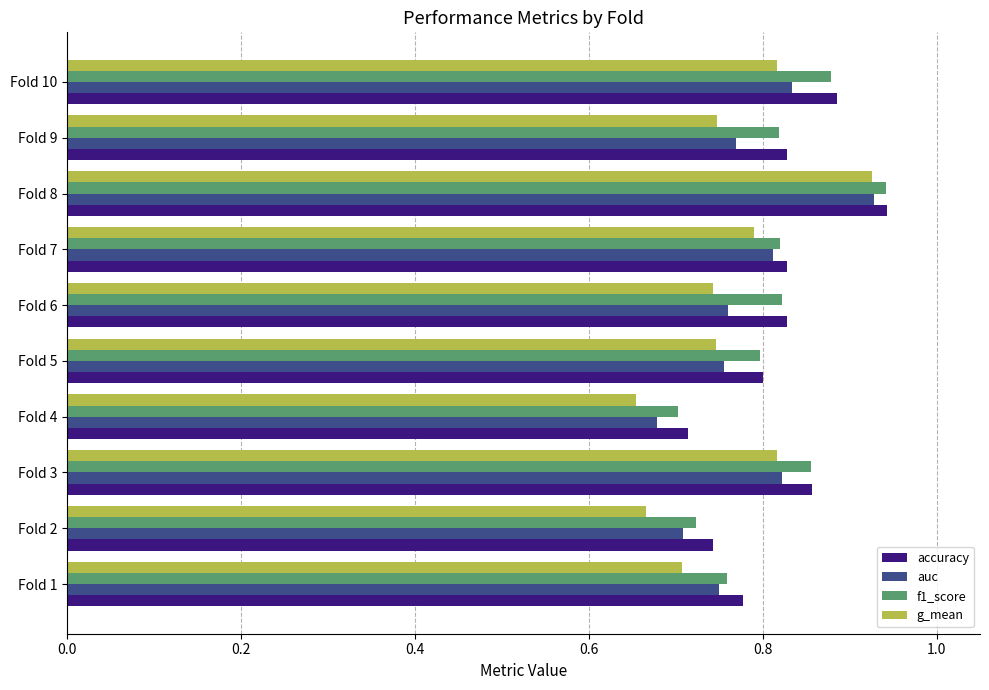

Which category has the highest value in the auc series?

Fold 8